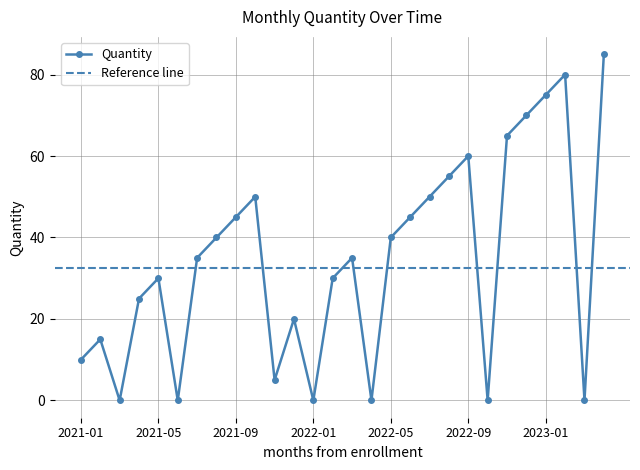

What is the average value?

34